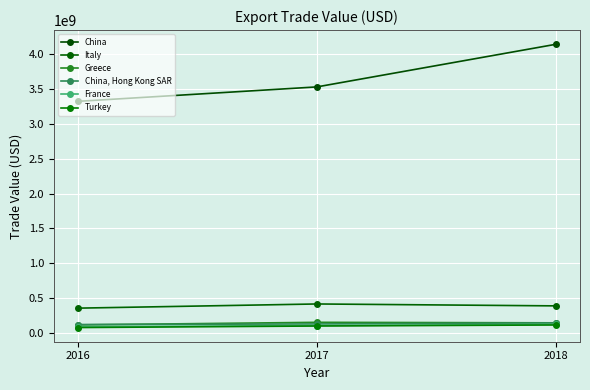

What is the sum of the Italy values at 2018 and 2016?

745756331